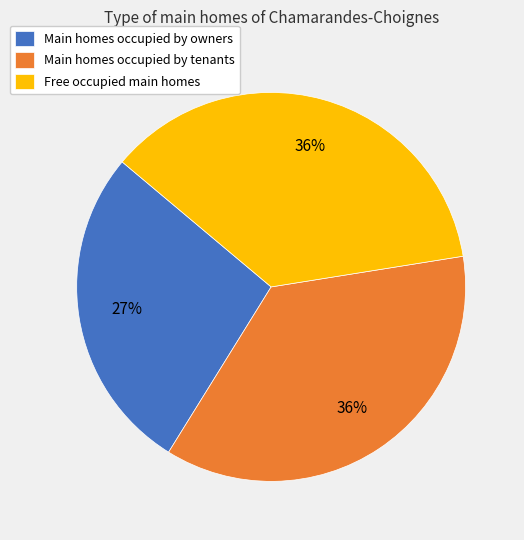

To the nearest percent, what is the average slice percentage?

33%